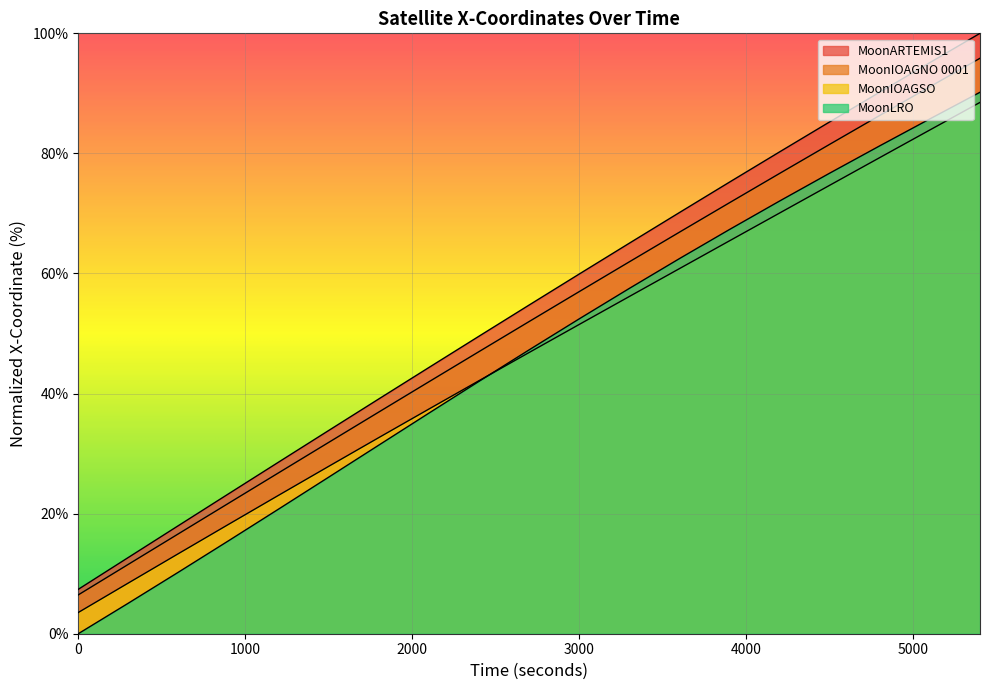

At which label does MoonIOAGSO - X reach its peak?

5400